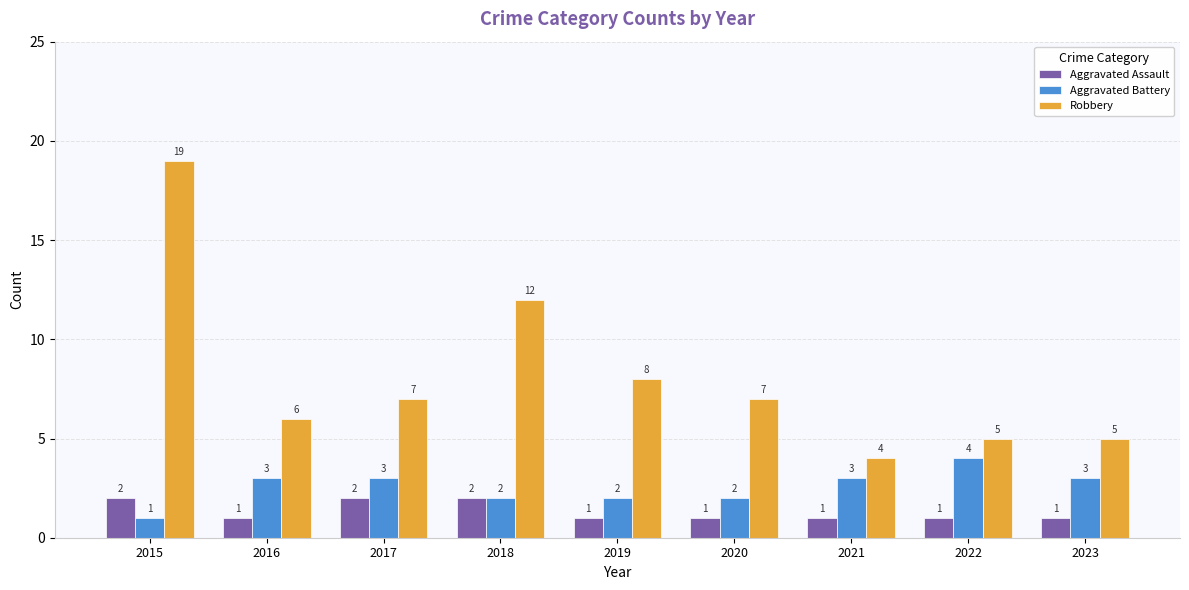

Rank the series by their average value, from highest to lowest.

Robbery, Aggravated Battery, Aggravated Assault